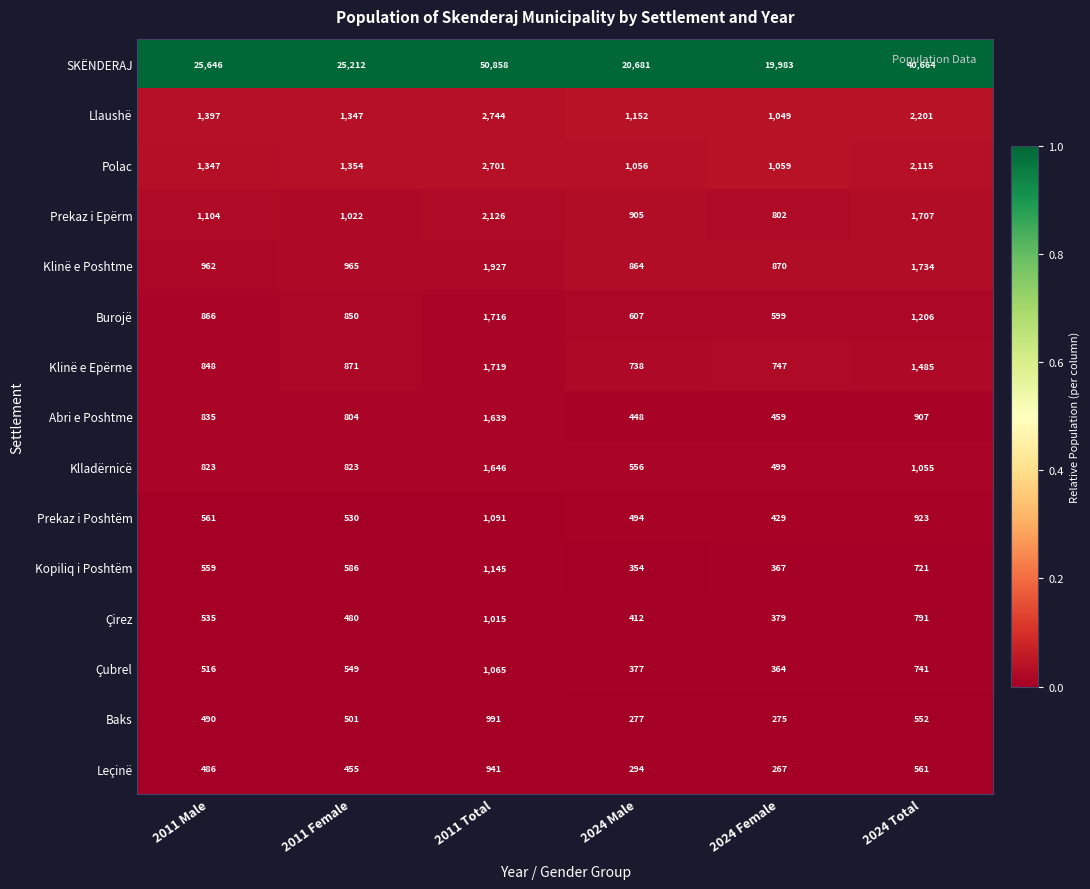

True or false: SKËNDERAJ has a value of 71689 at 2024 Total.

False